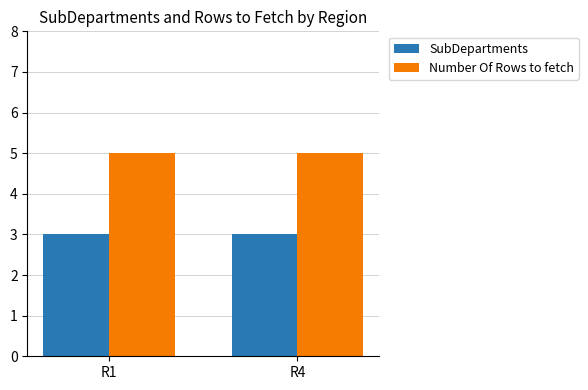

What is the value of the SubDepartments bar at the 2nd from the left?

3